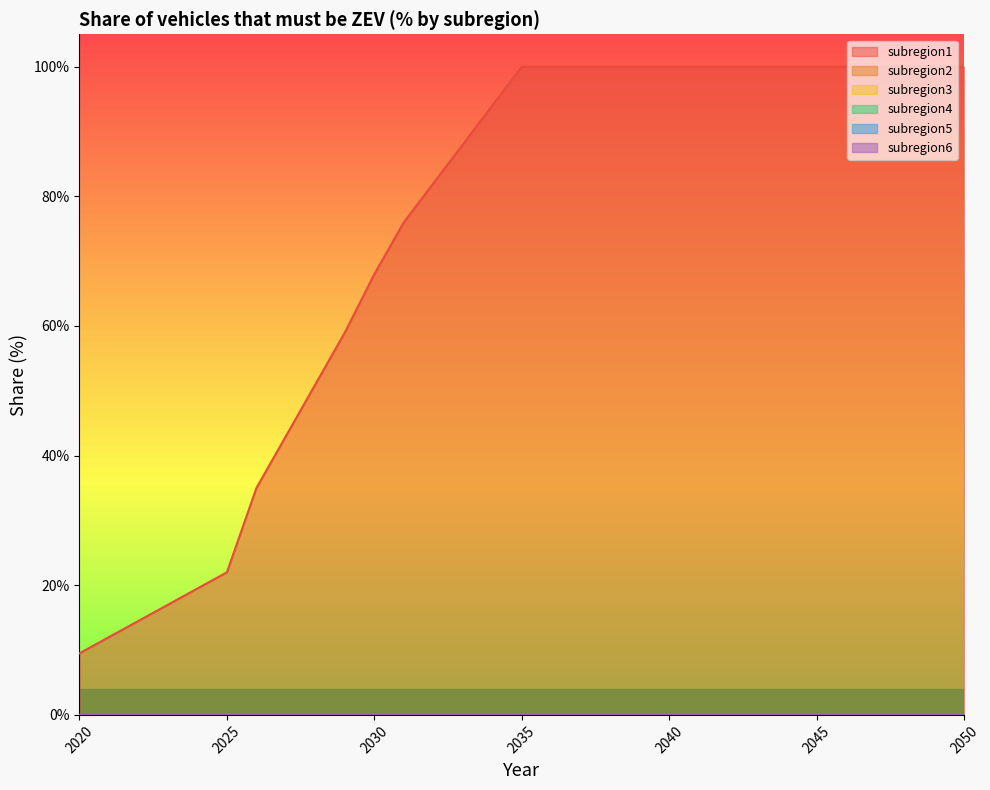

True or false: subregion6 and subregion5 cross at least once.

False